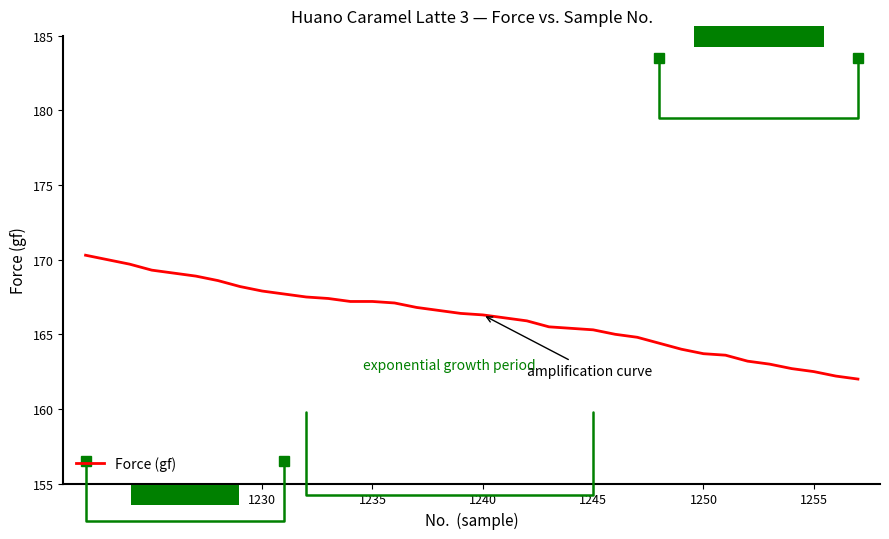

What is the smallest value displayed?

162.0